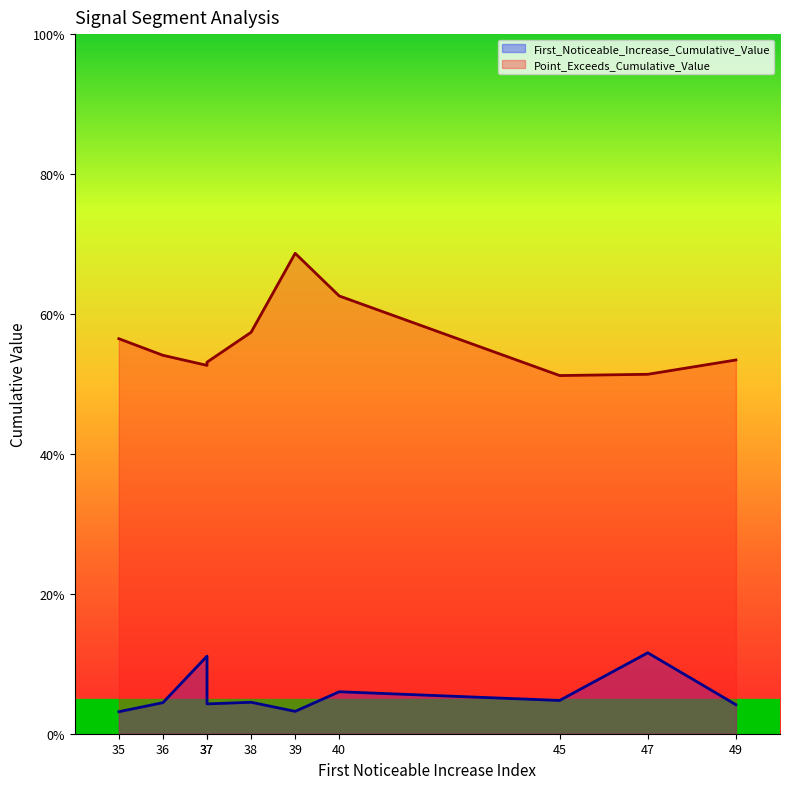

Rank the categories by Point_Exceeds_Cumulative_Value value from lowest to highest.

45, 47, 37, 37, 49, 36, 35, 38, 40, 39